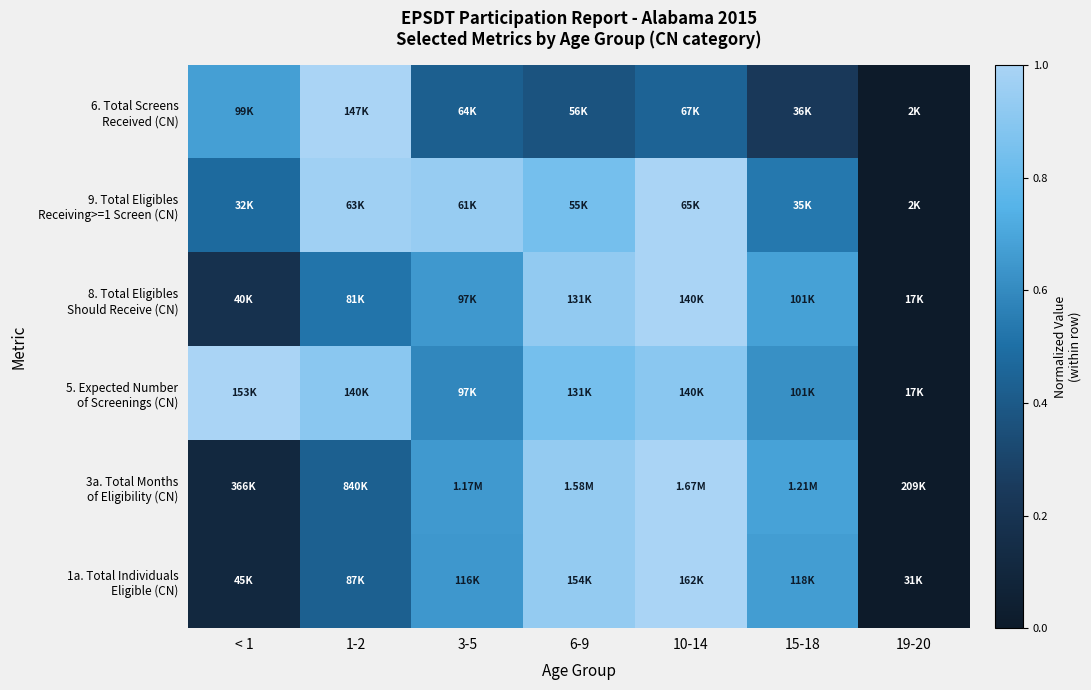

What is the difference between the highest and lowest values at < 1?

0.9